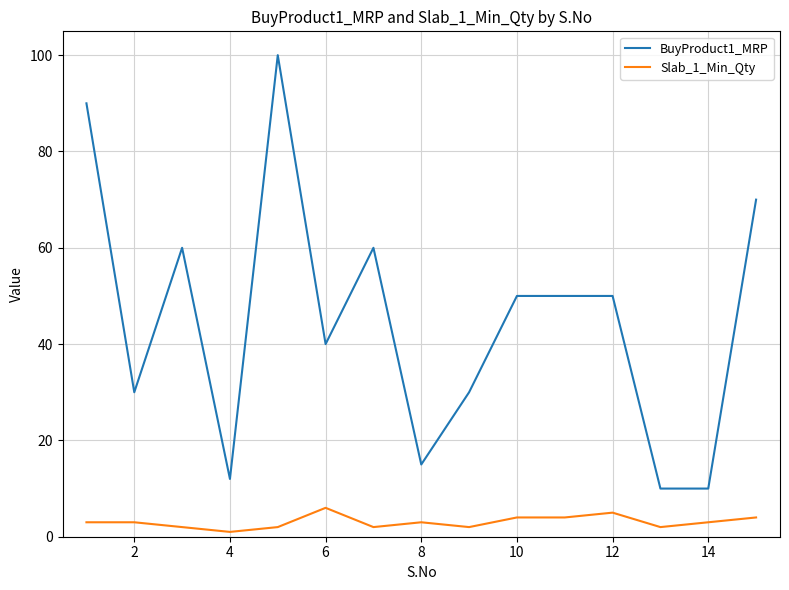

List the series in order of their peak value, lowest first.

Slab_1_Min_Qty, BuyProduct1_MRP